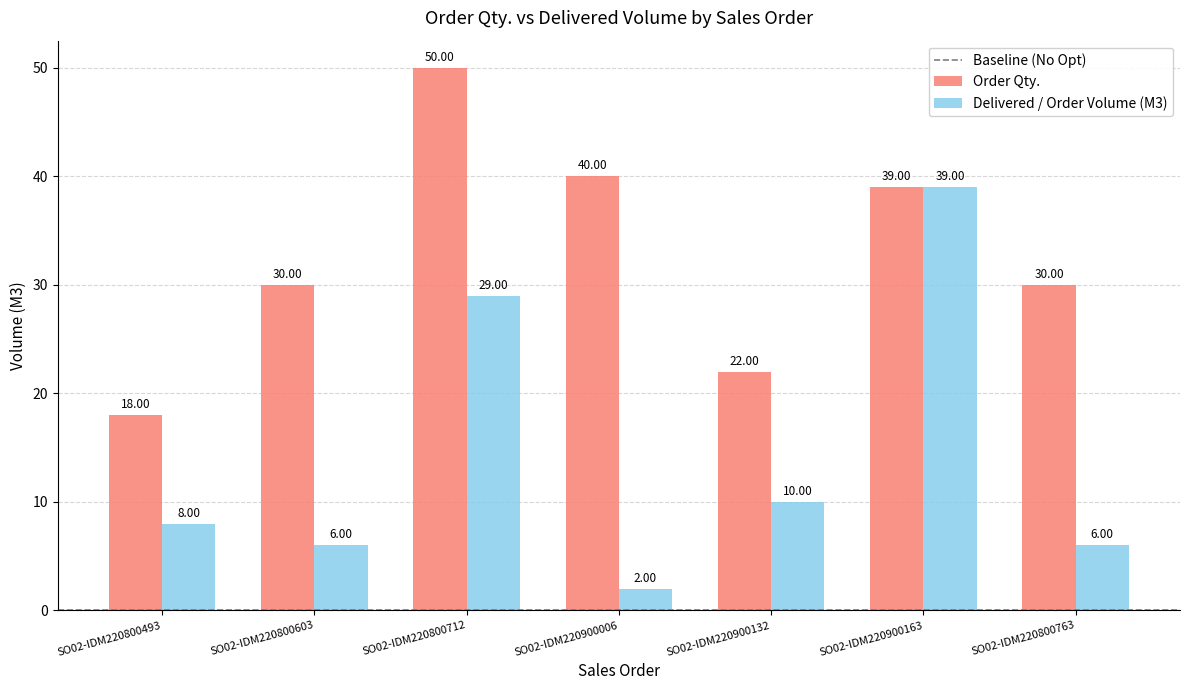

Are the bars grouped side by side (vs. stacked)?

Yes